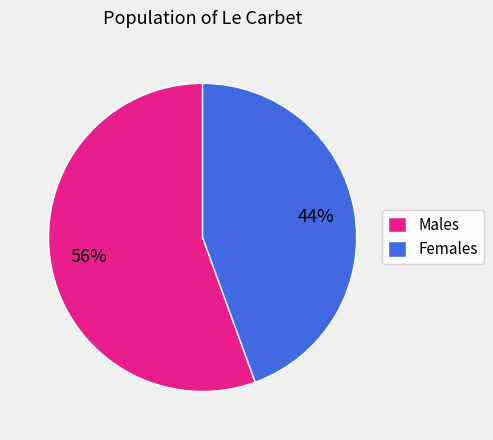

How many segments does this pie chart have?

2